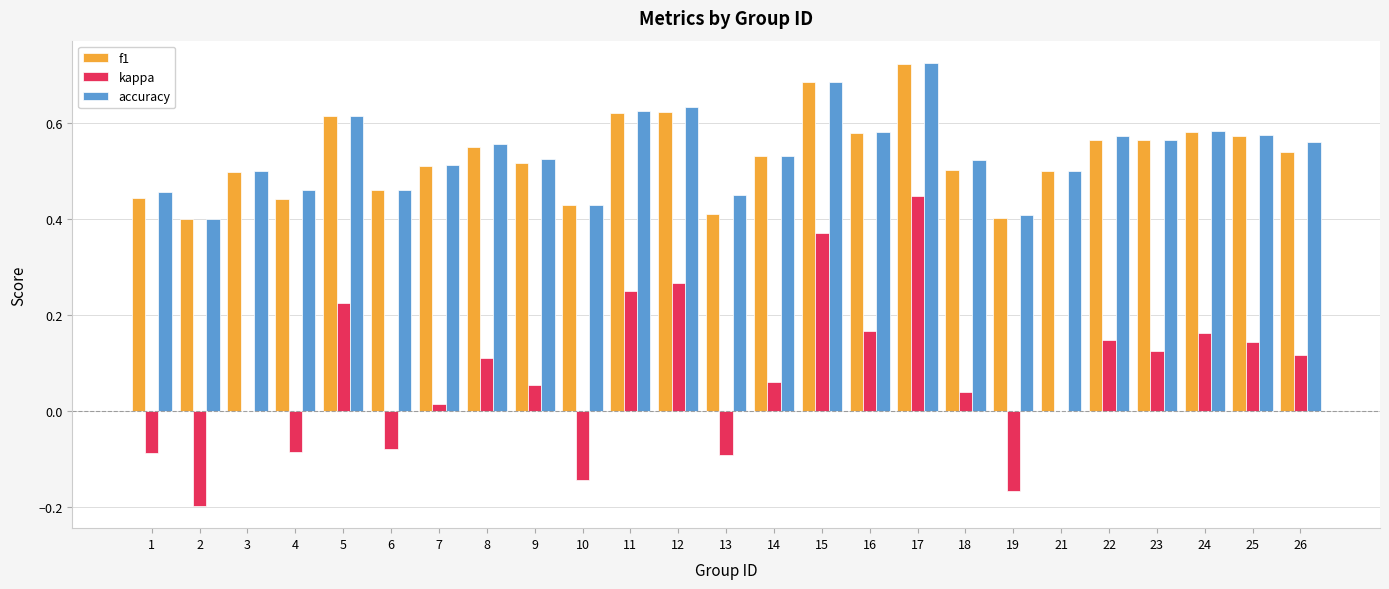

Is the value of f1 at 14 greater than the value of accuracy at 12?

No